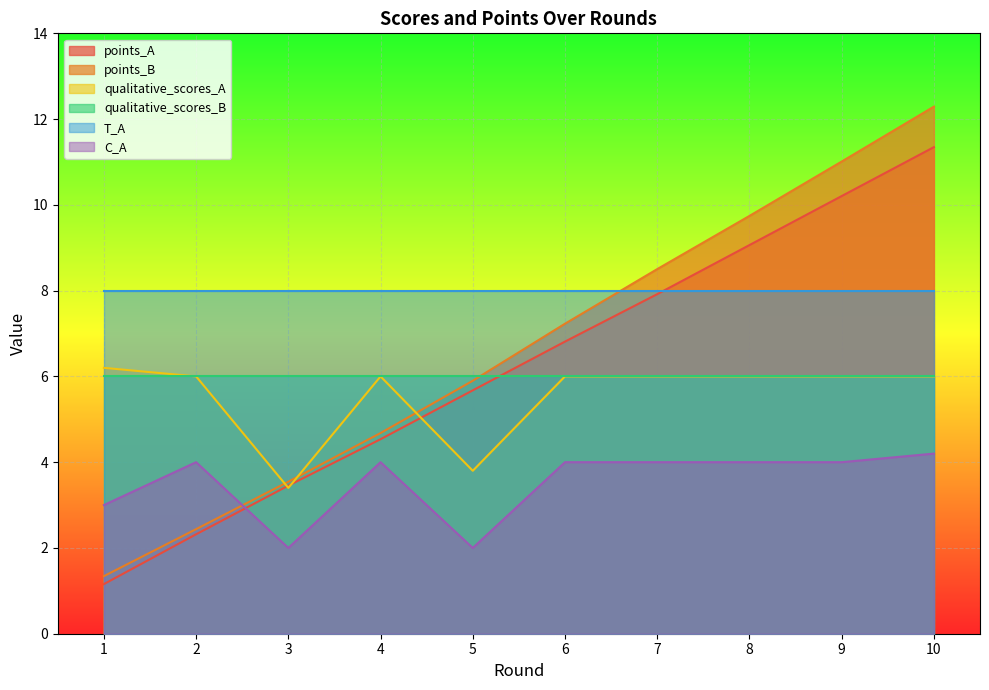

Which series changed the most between 3 and 6?

points_B